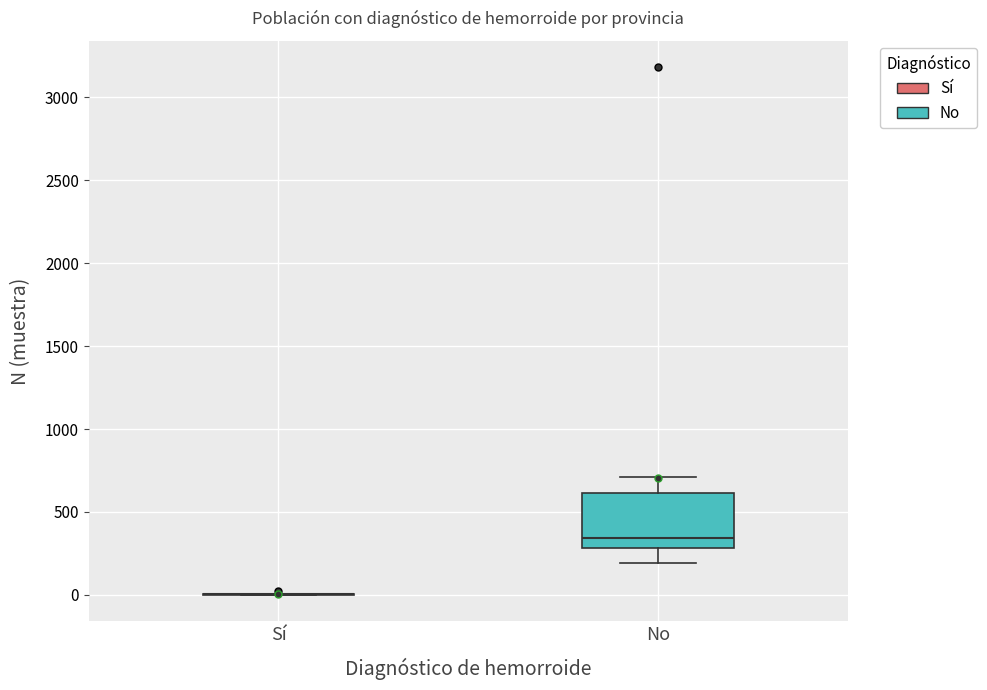

Reading left to right, transcribe this box plot: for each box, give where its median line is, the range the box spans, and where its two whiskers end, as read against the y-axis. The values are not printed on the chart, so give them approximately, as read against the axis.

Sí: box collapsed to a line at 0, whiskers 0 to 0
No: median 350, box 300 to 600, whiskers 200 to 700